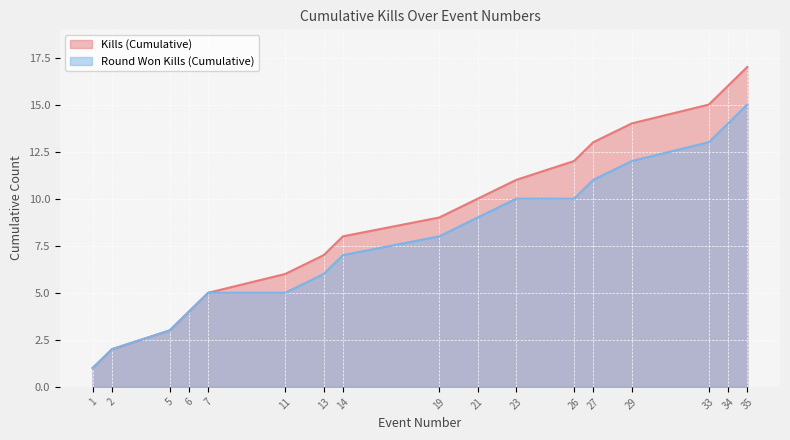

Which series has the largest total across all categories?

Kills (Cumulative)